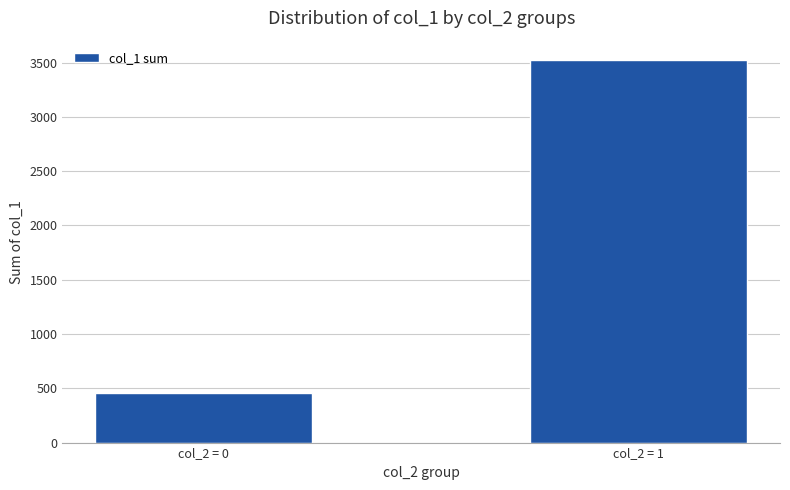

What is the approximate value at col_2 = 0, to the nearest 100?

500